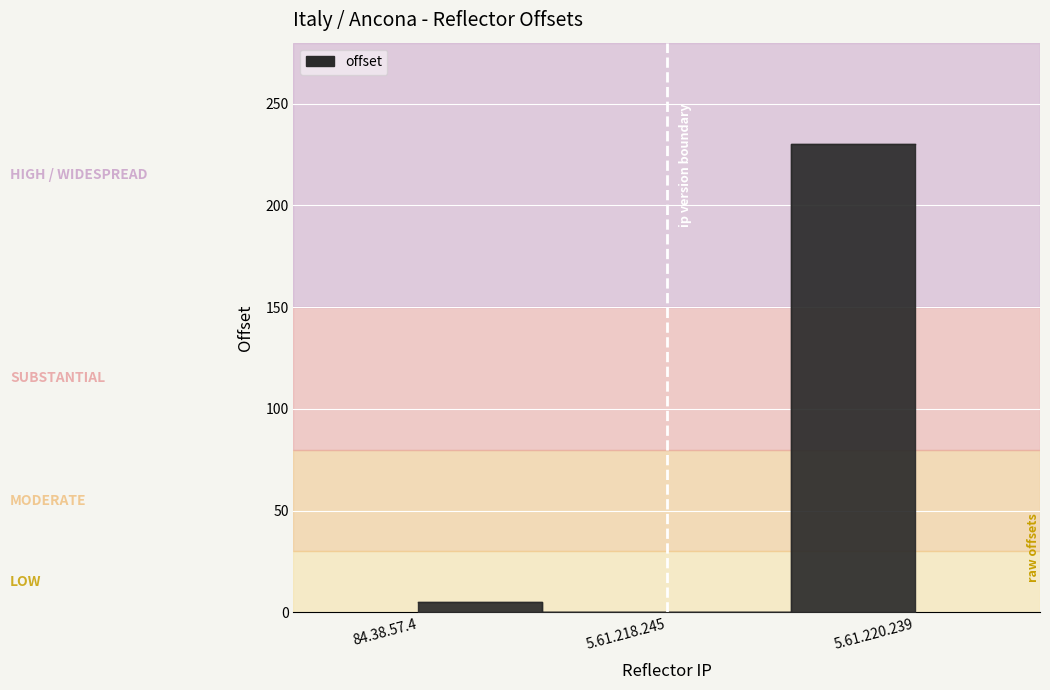

What is the change in value from 84.38.57.4 to 5.61.220.239?

+225